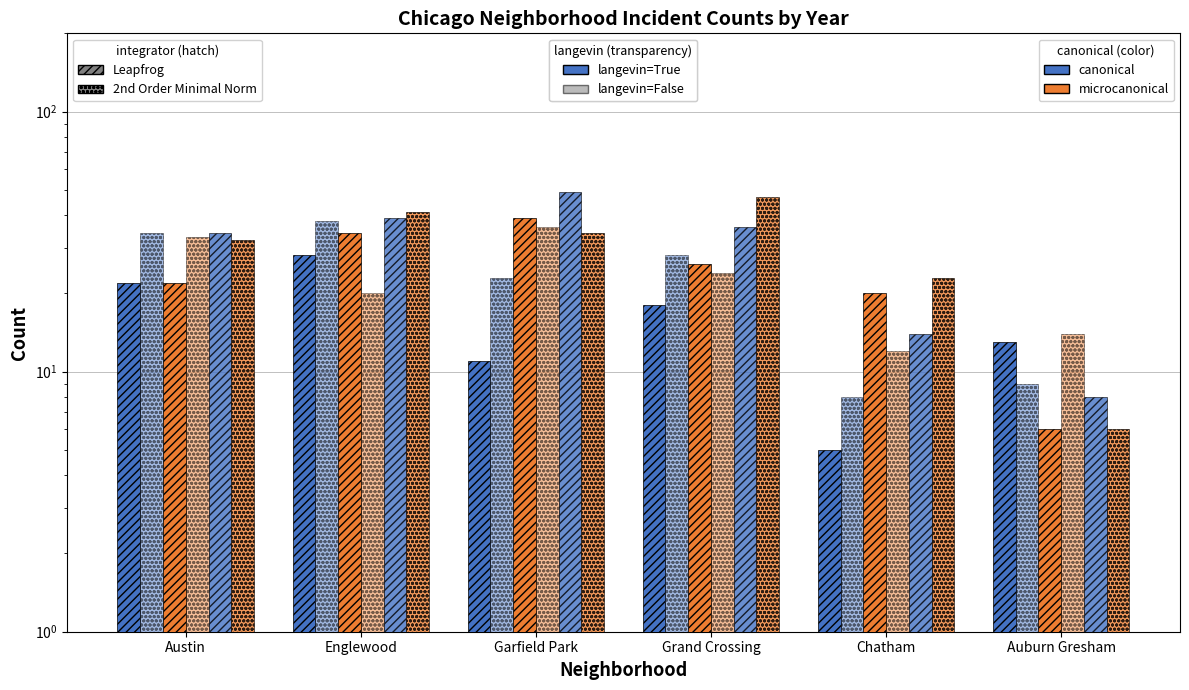

Rank the categories by 2016 value from highest to lowest.

Englewood, Austin, Grand Crossing, Garfield Park, Auburn Gresham, Chatham